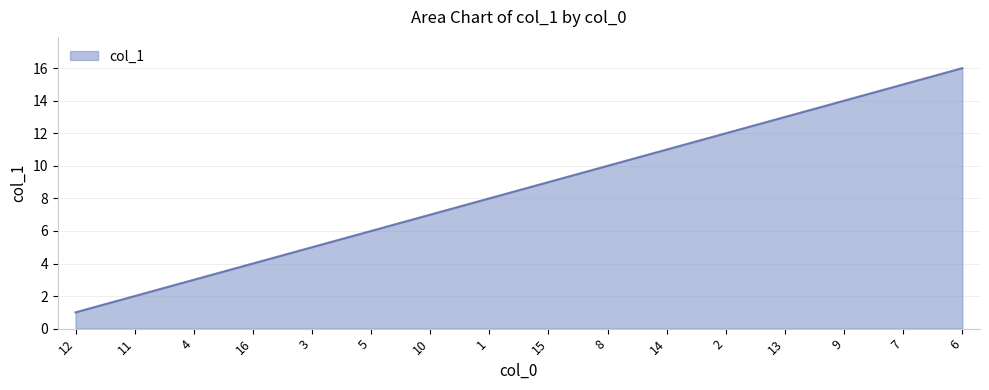

What is the difference between the values at 1 and 6?

8